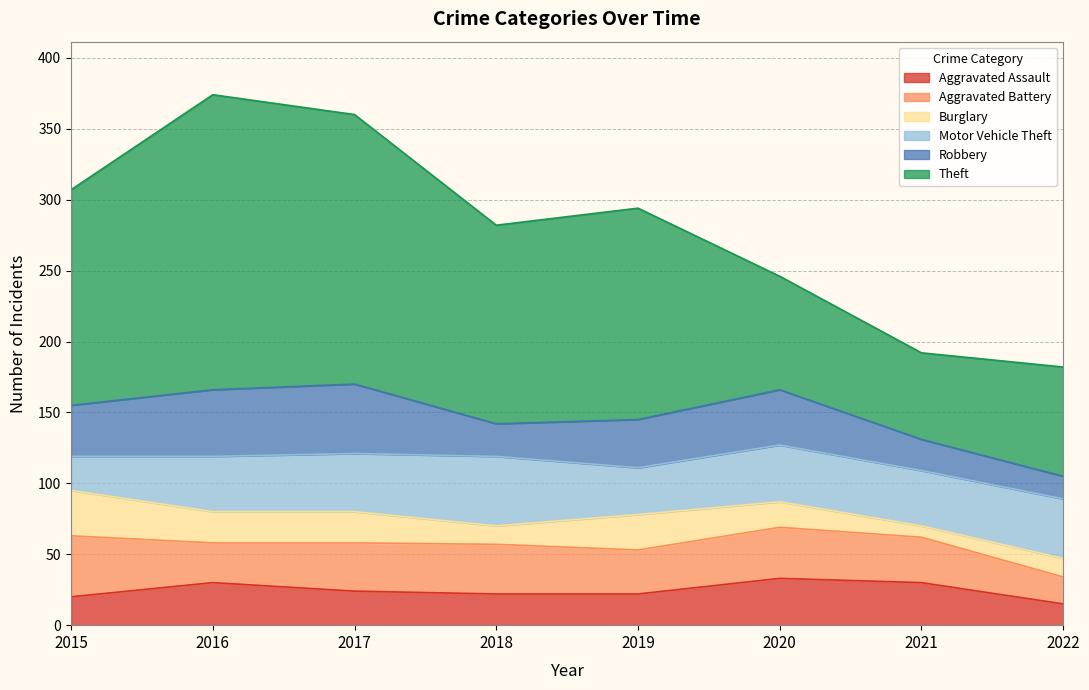

Which series has the widest spread of values?

Theft